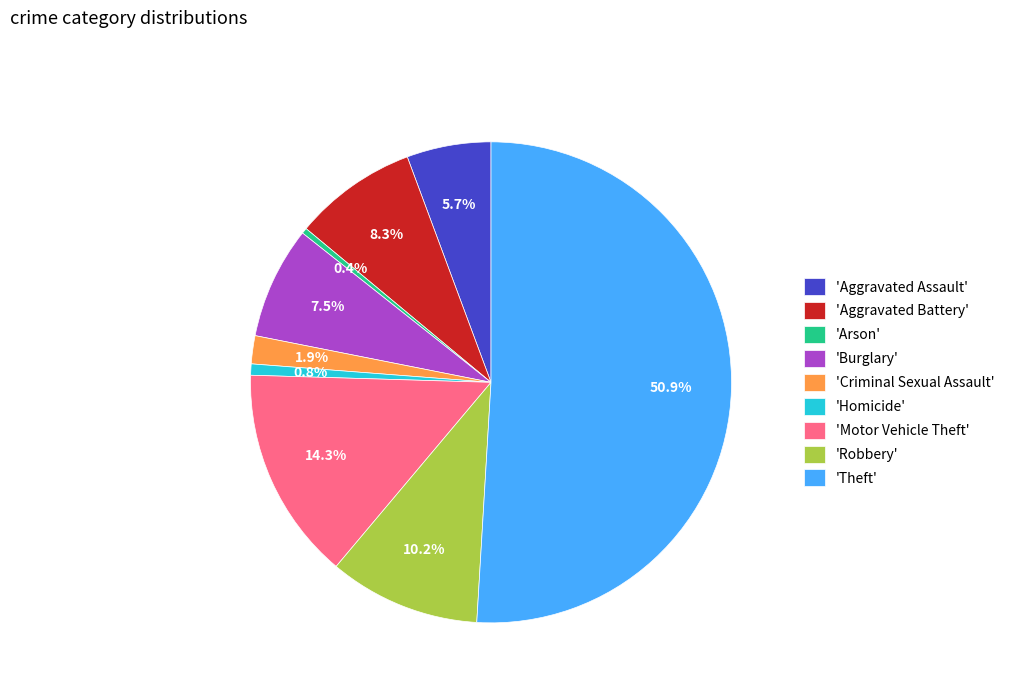

Between 'Arson' and 'Robbery', which is larger?

'Robbery'